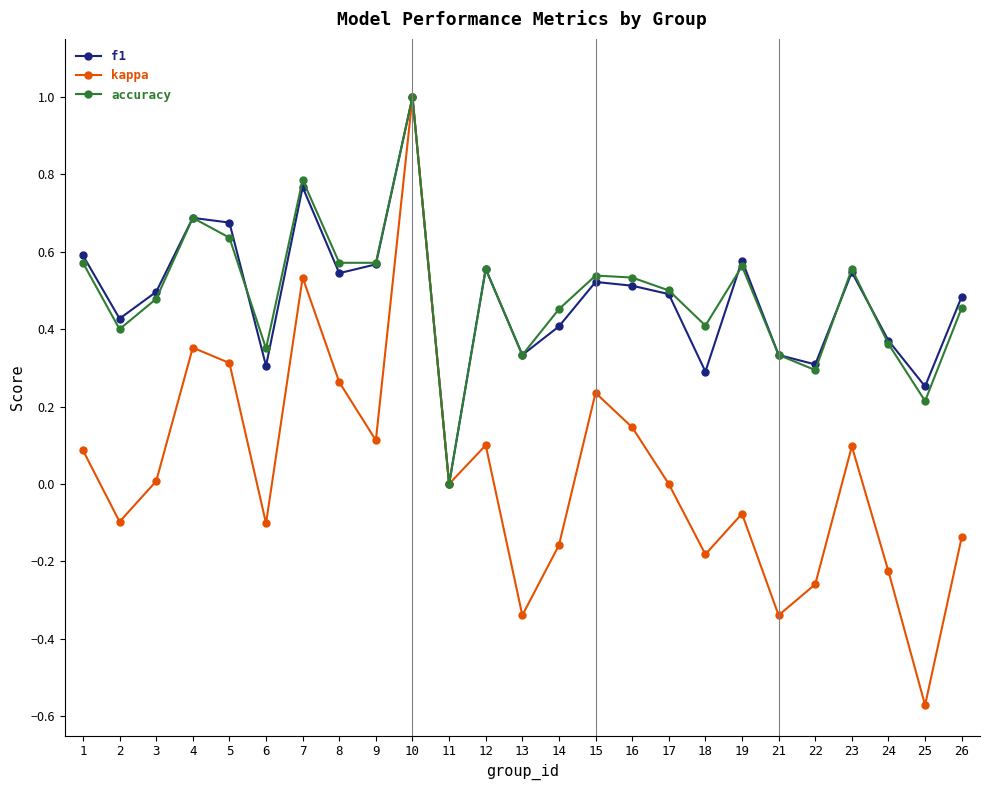

How many interior local valleys does the kappa series have?

8